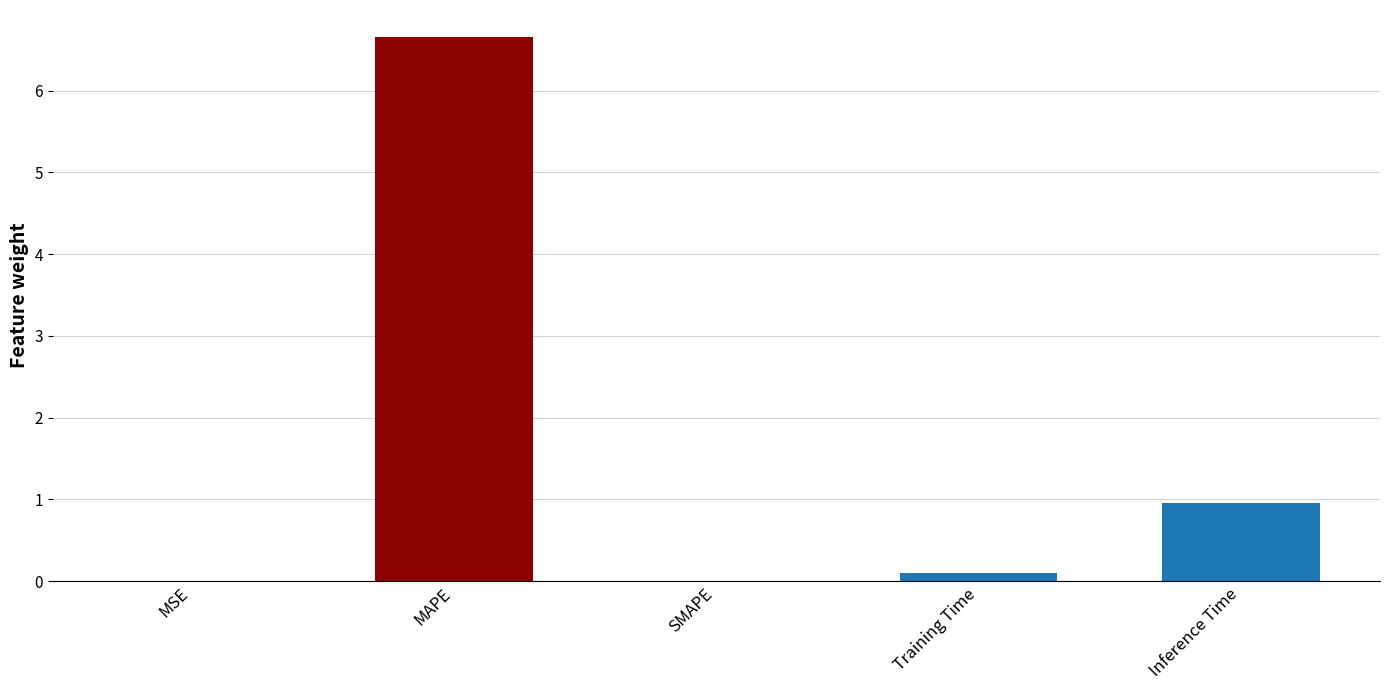

Are the bars grouped side by side (vs. stacked)?

No